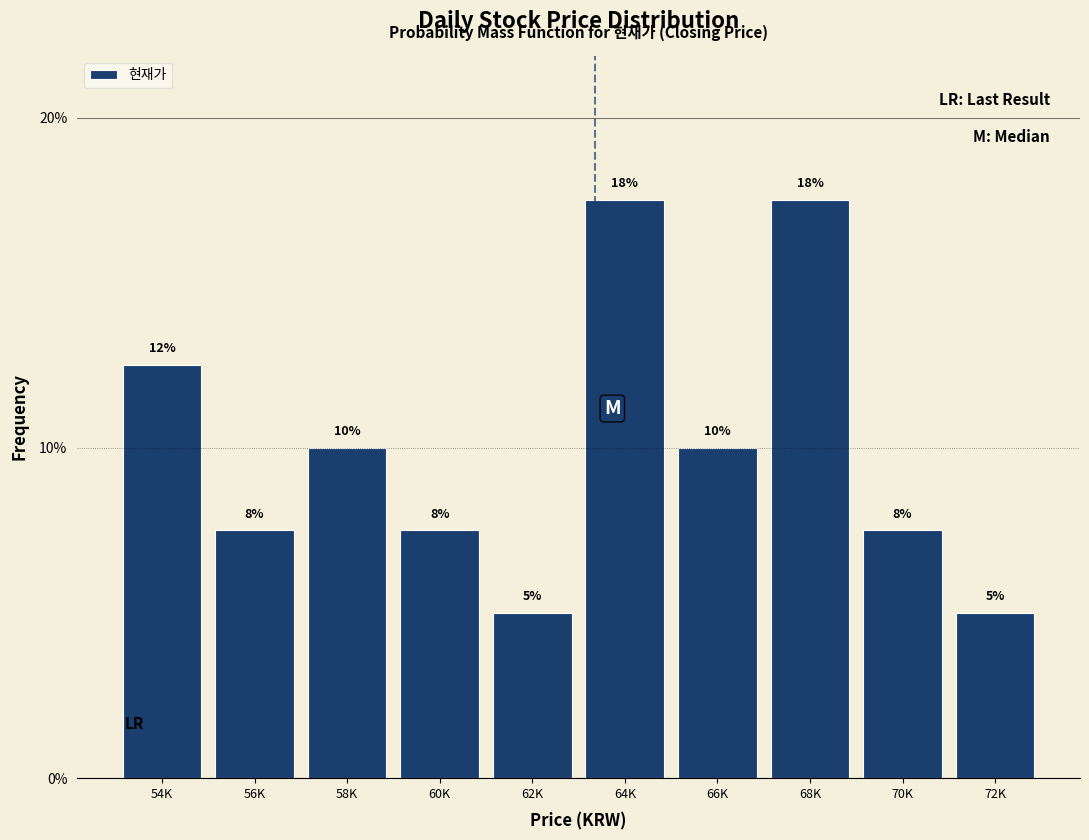

Are the bars horizontal?

No